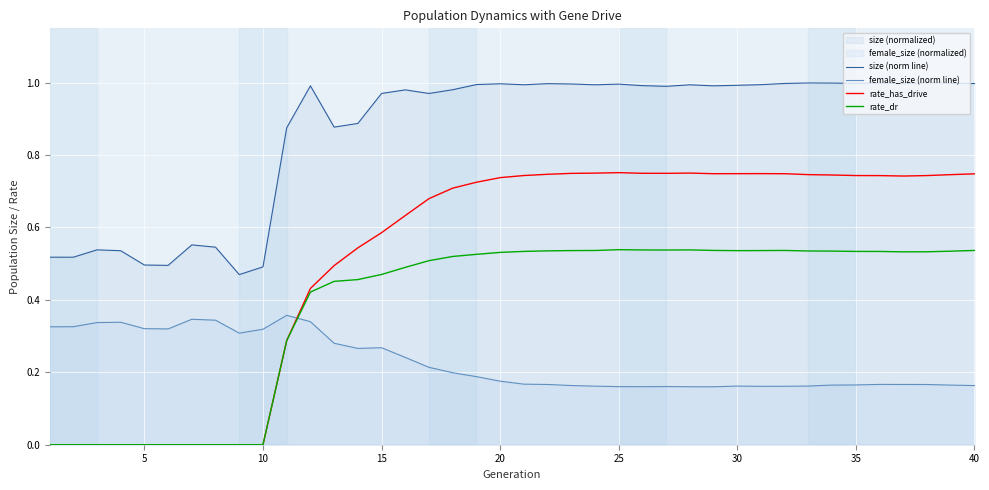

True or false: rate_has_drive and female_size (norm line) cross at least once.

True